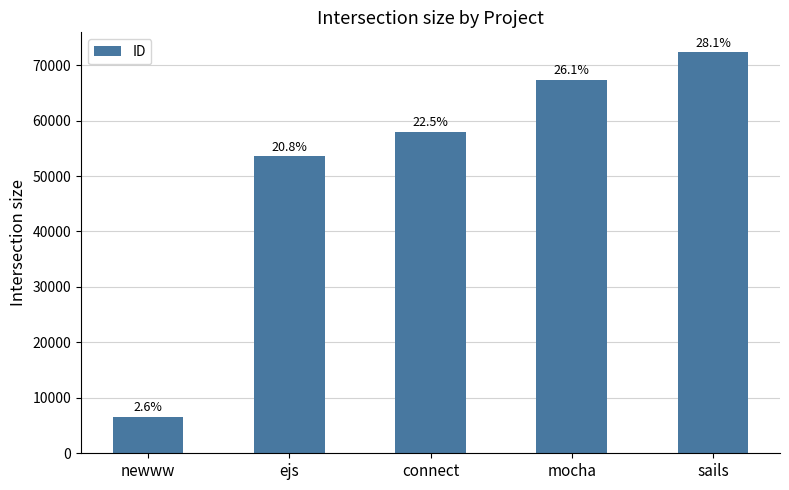

Reading right to left, extract all data points from this chart.

72293	67275	57886	53532	6602